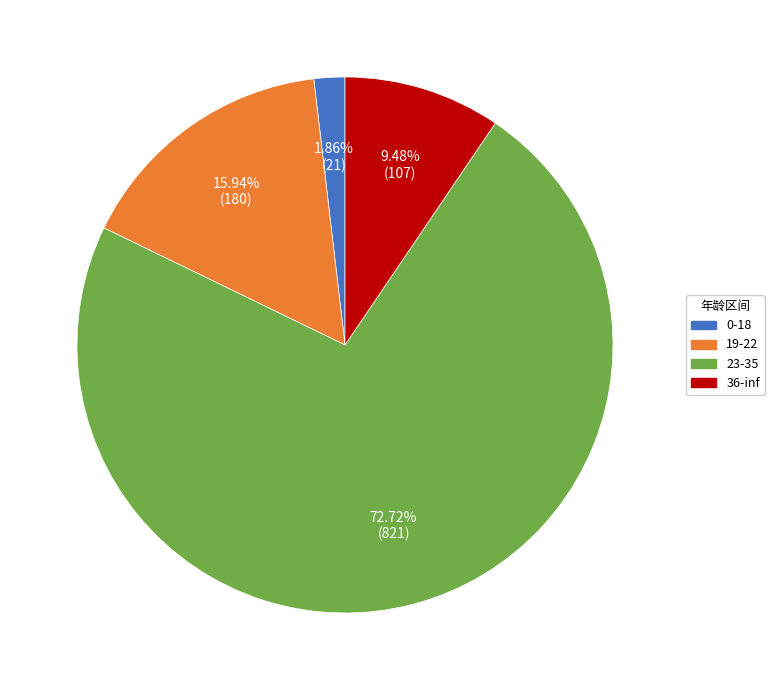

Between 36-inf and 19-22, which is larger?

19-22